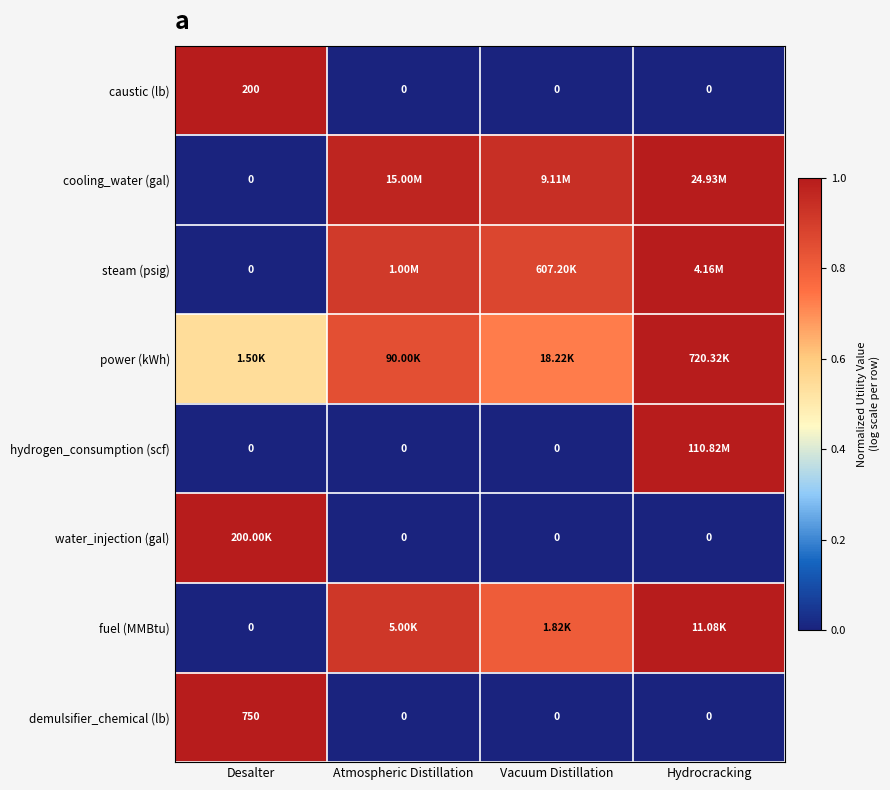

The value of water_injection (gal) at Atmospheric Distillation is 0.7. True or false?

False